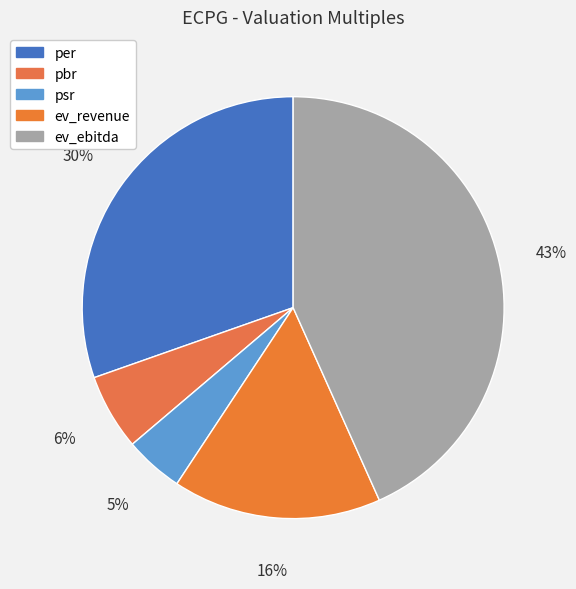

Which slice is the smallest?

psr